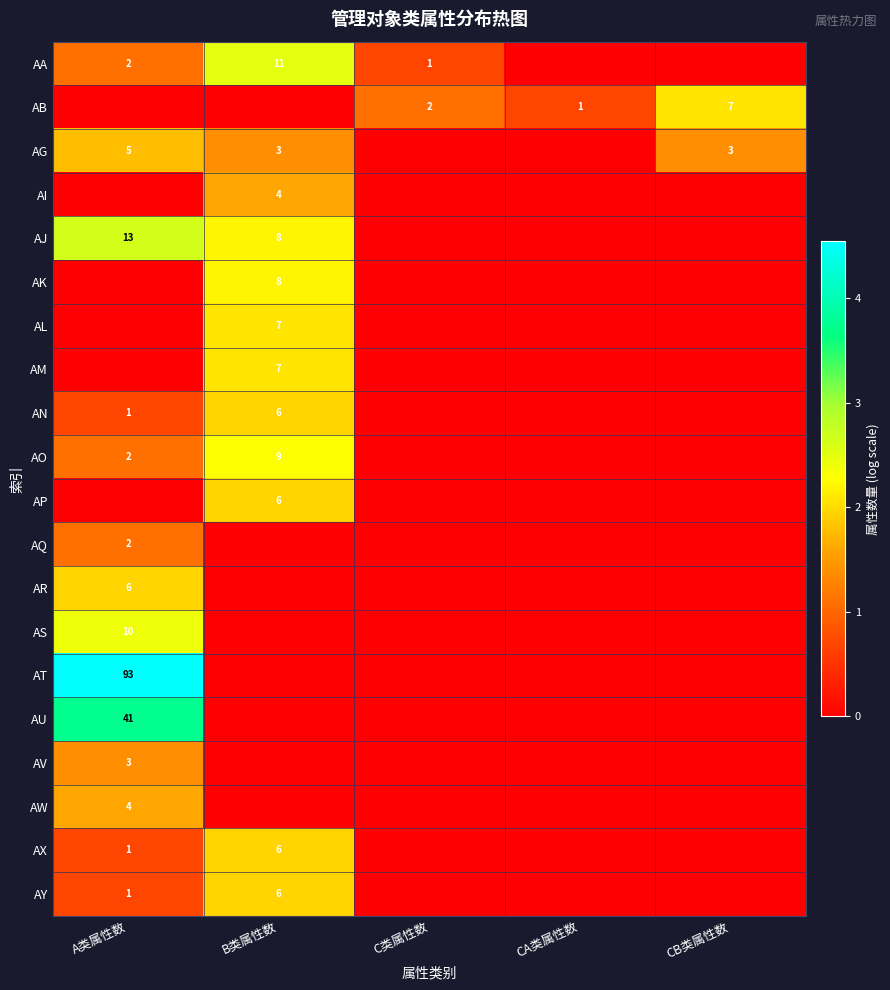

True or false: AA has a value of 2 at C类属性数.

False